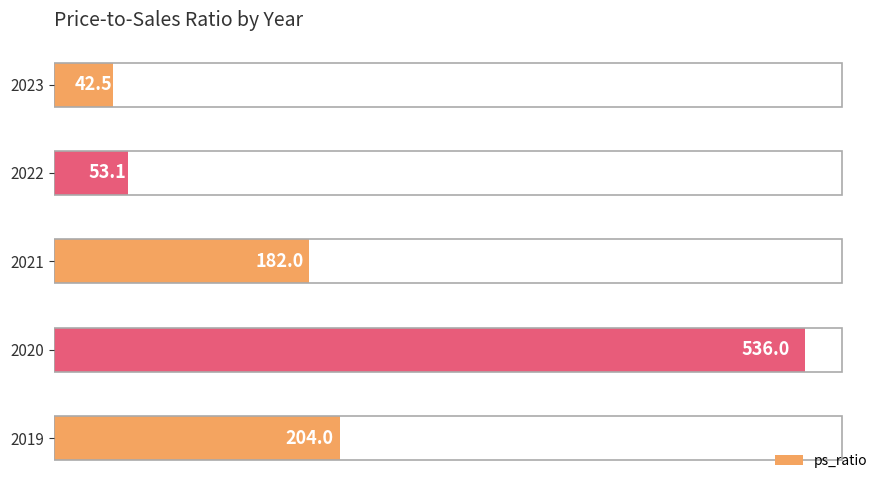

Which has a higher value, 2022 or 2021?

2021